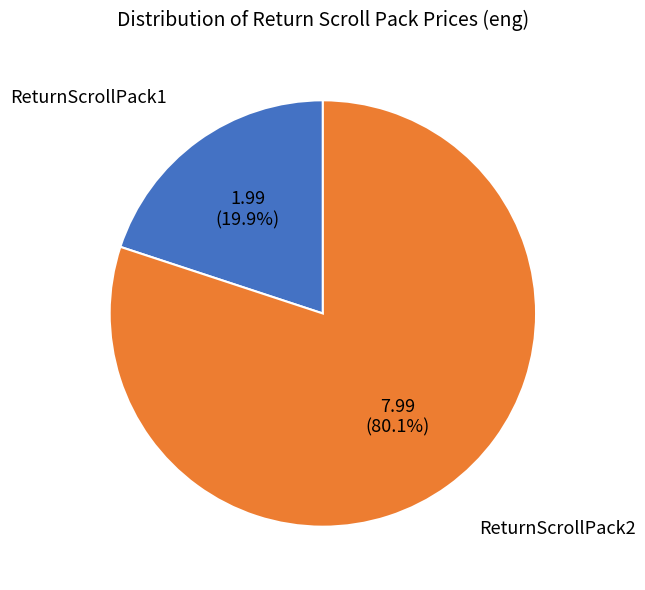

Count the number of slices in the pie.

2